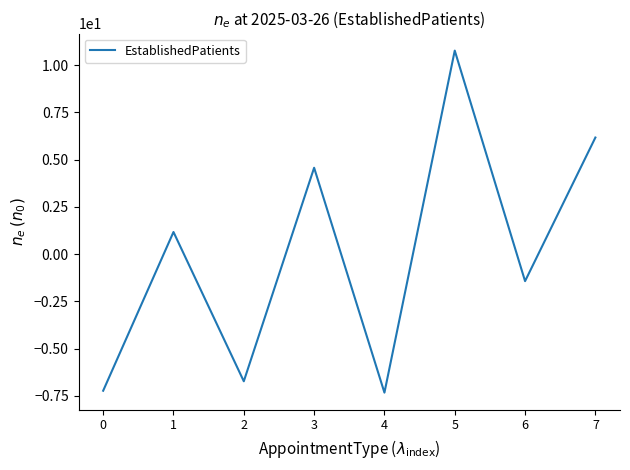

At which category does the data reach its first local valley?

2